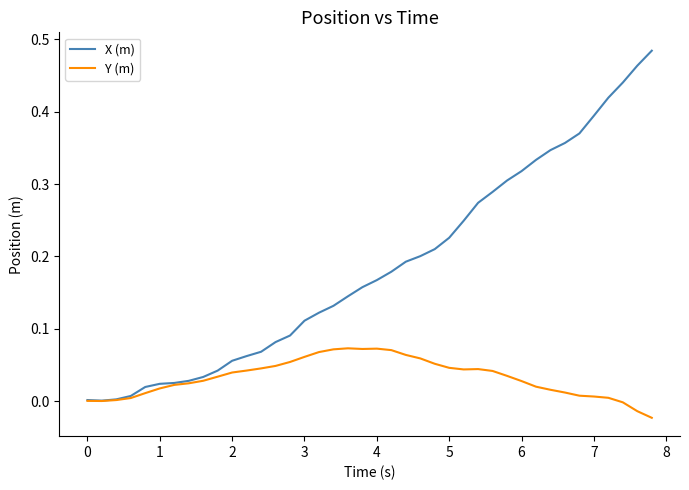

Which series has the widest spread of values?

X (m)